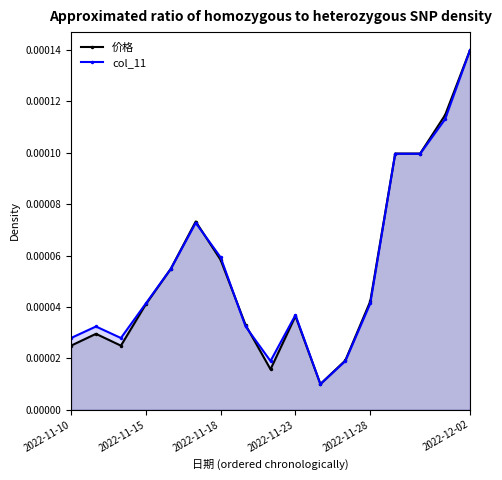

How many lines are shown in the chart?

2